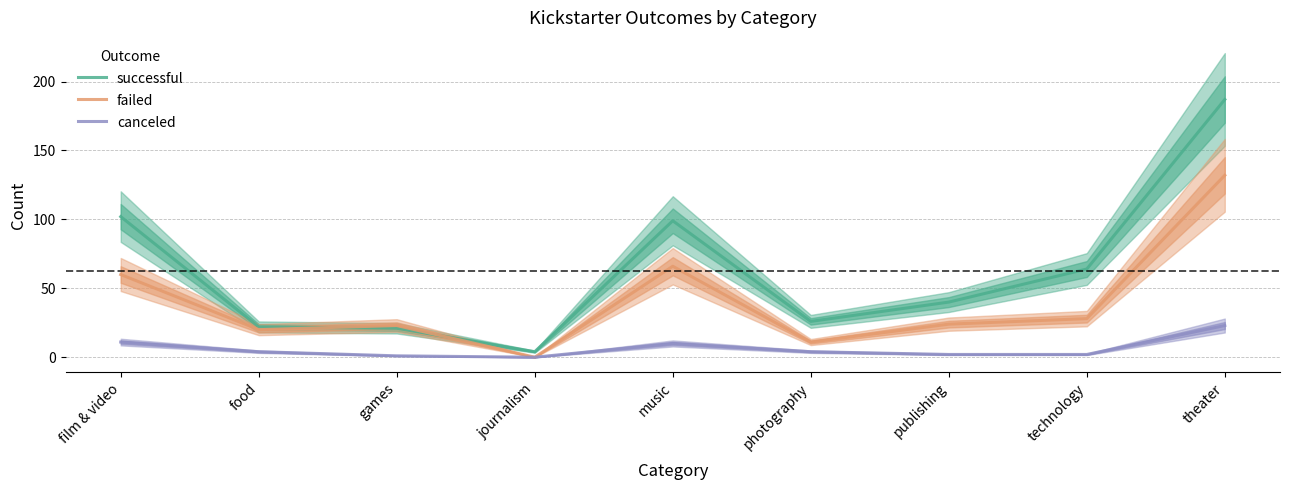

What is the label of the 2nd point from the left?

food